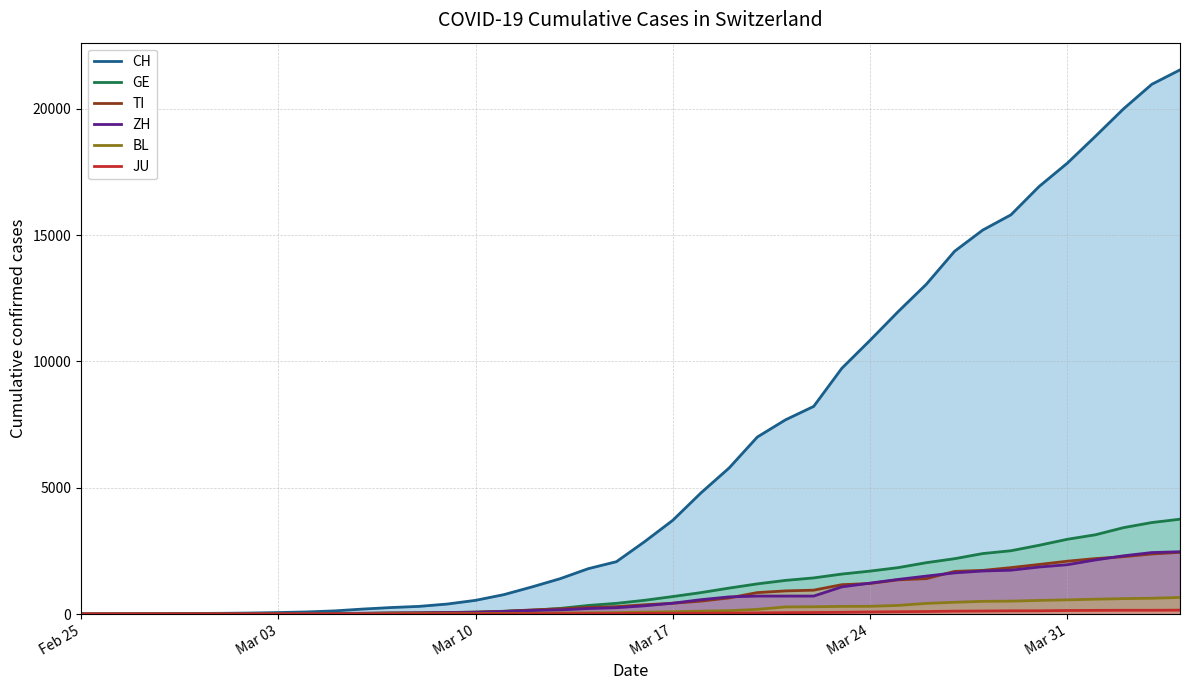

At how many categories does at least one series exceed 15063?

8